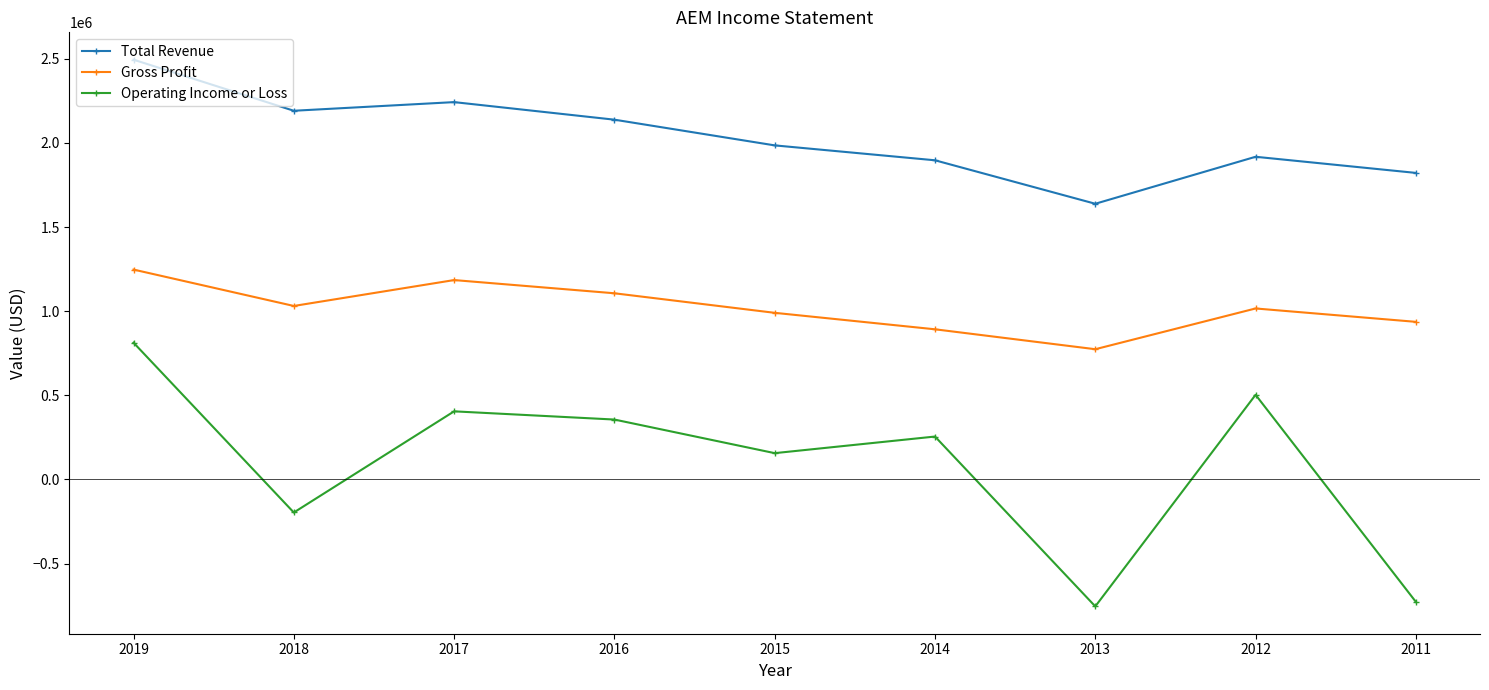

Count the number of categories in the chart.

9